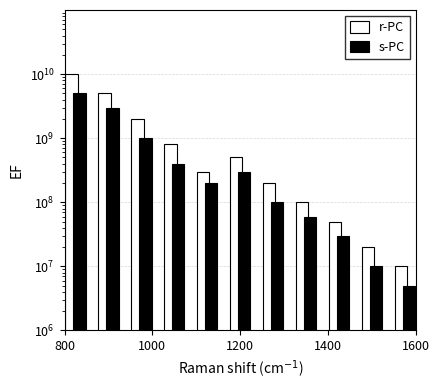

Which category has the highest value in the r-PC series?

800